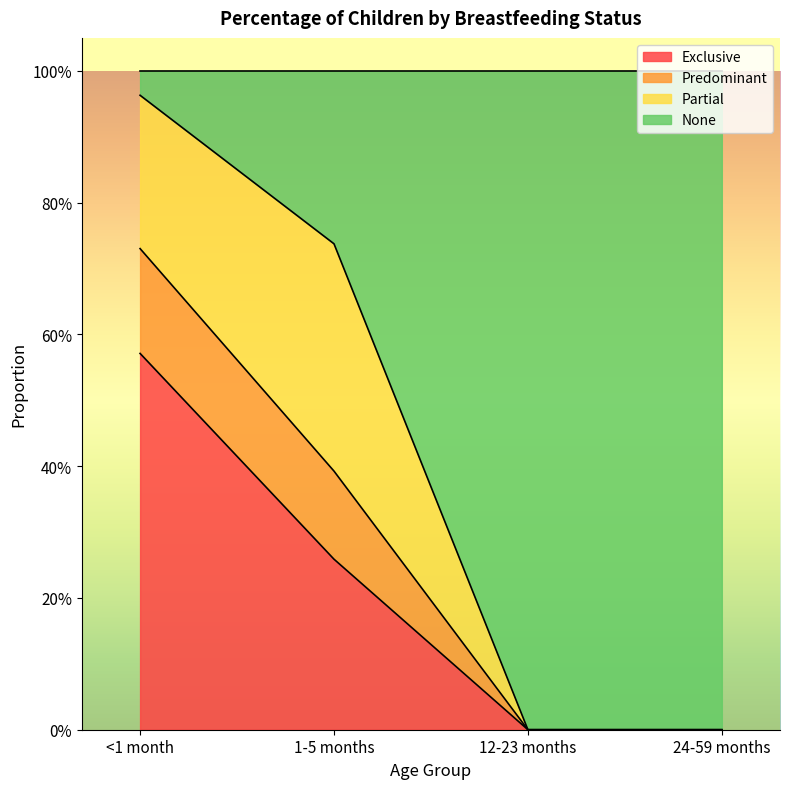

True or false: Exclusive and Predominant cross at least once.

False